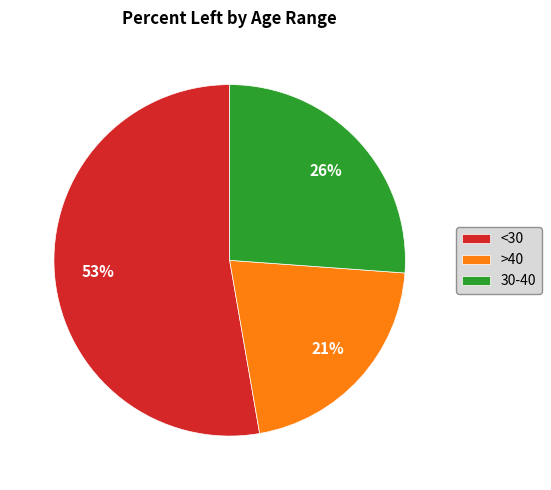

Do 30-40 and <30 together represent more than half of the pie?

Yes